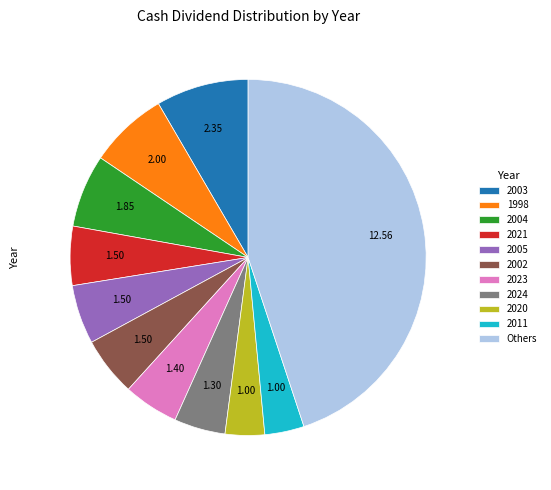

Which category has the biggest portion of the pie?

Others